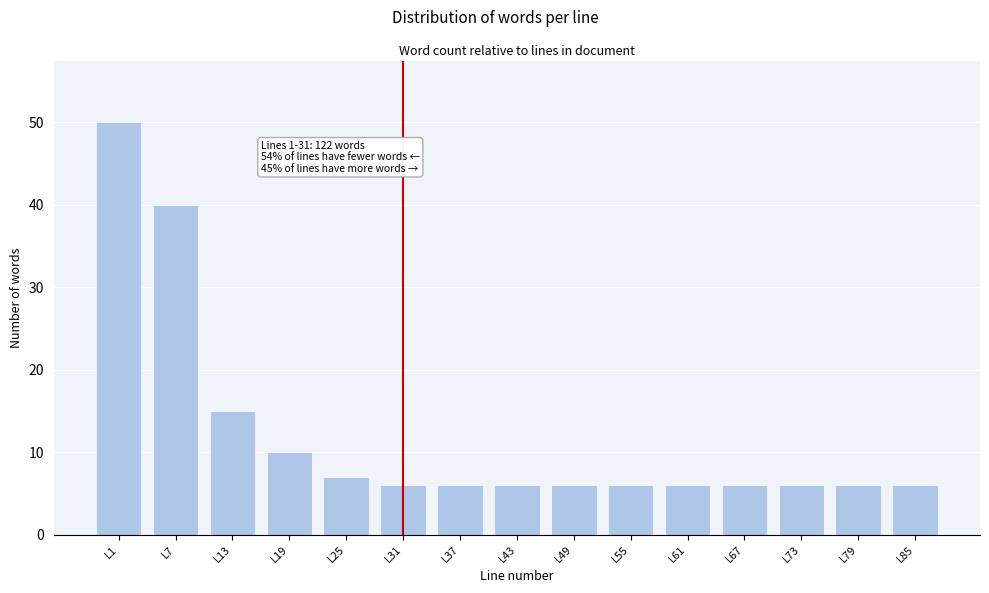

Reading left to right, transcribe all the data shown in this chart.

L1=50	L7=40	L13=15	L19=10	L25=7	L31=6	L37=6	L43=6	L49=6	L55=6	L61=6	L67=6	L73=6	L79=6	L85=6